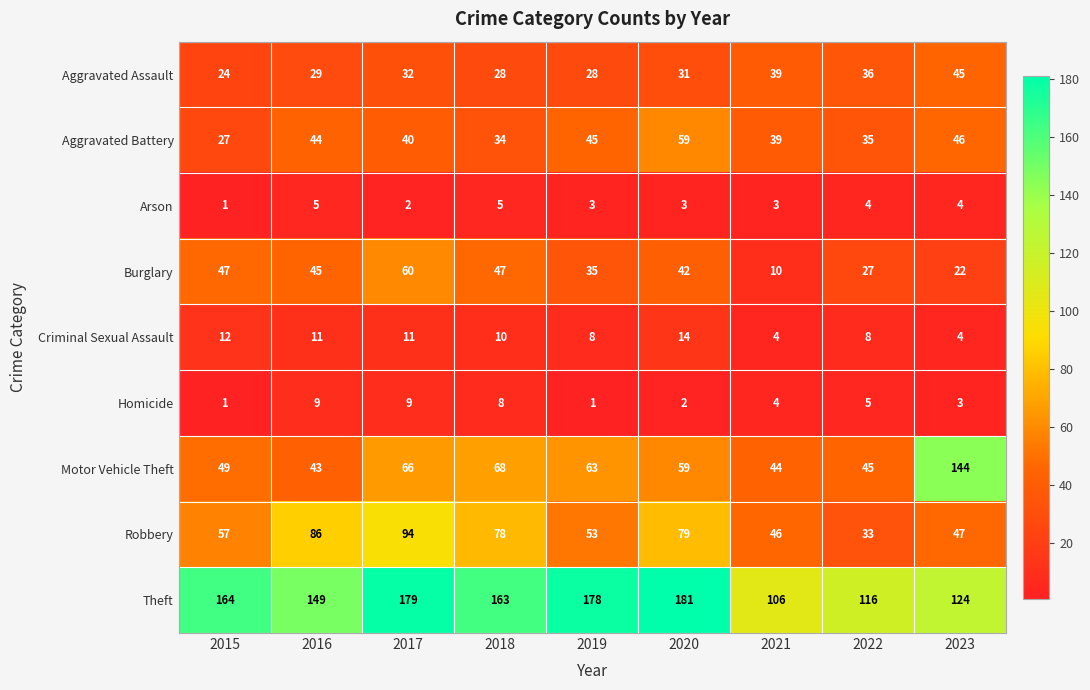

Between 2021 and 2022, which series saw the biggest shift?

Burglary